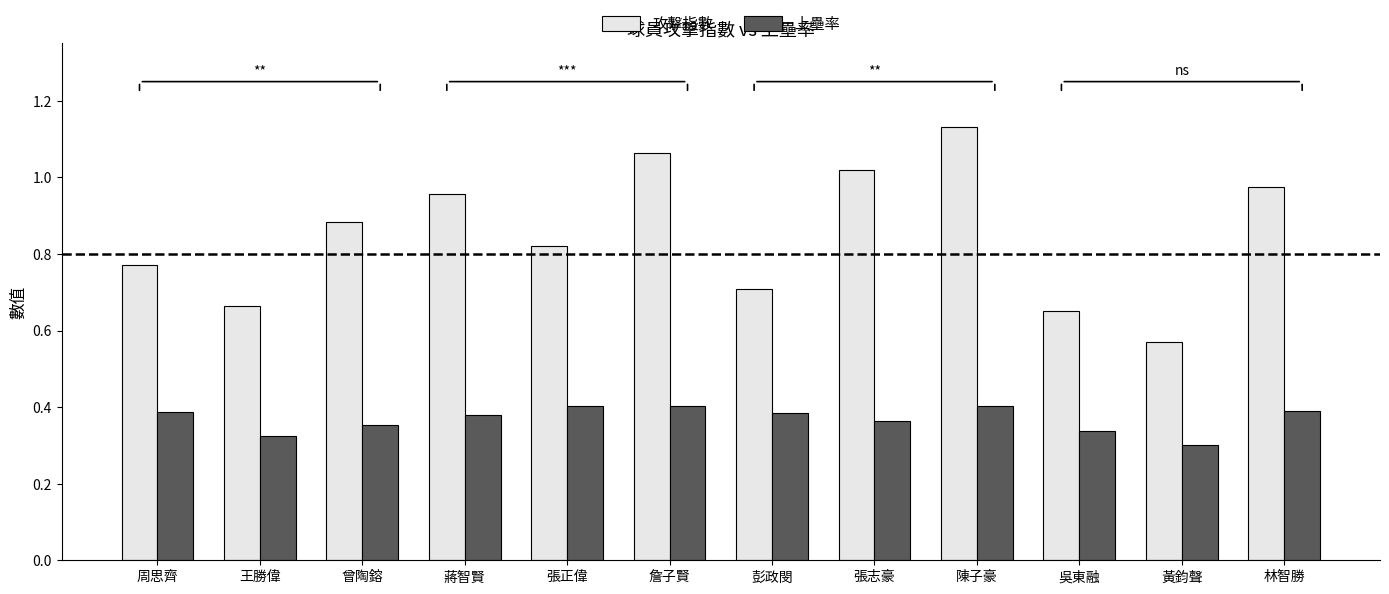

What is the label of the 12th bar from the left?

林智勝